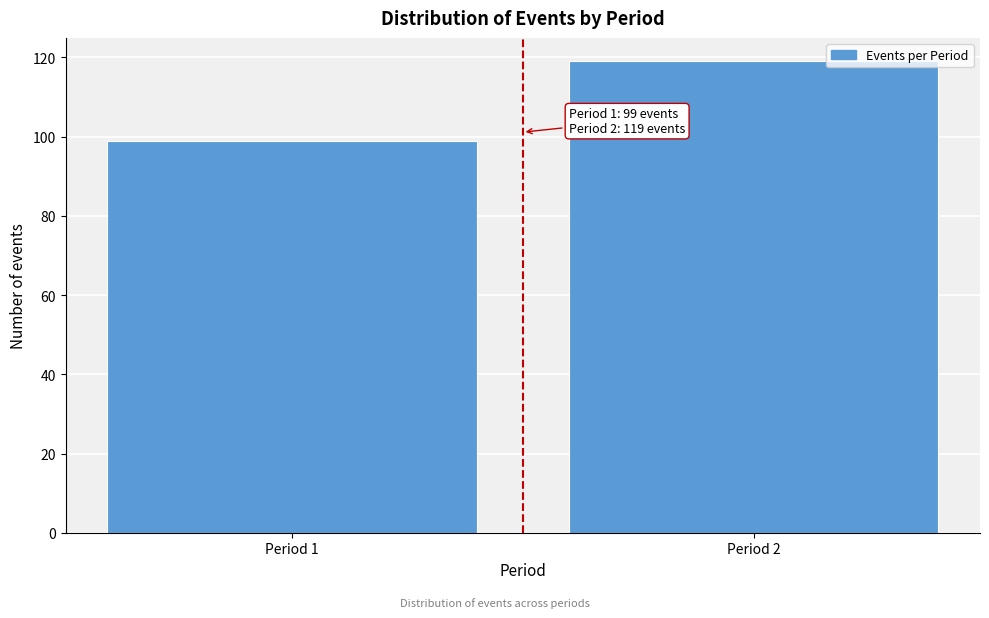

Reading left to right, what are all the values shown in this chart?

99	119